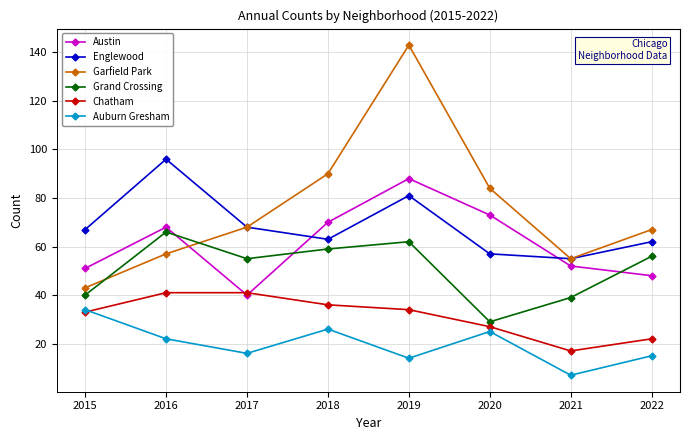

Where does the Auburn Gresham series first go above 22?

2015